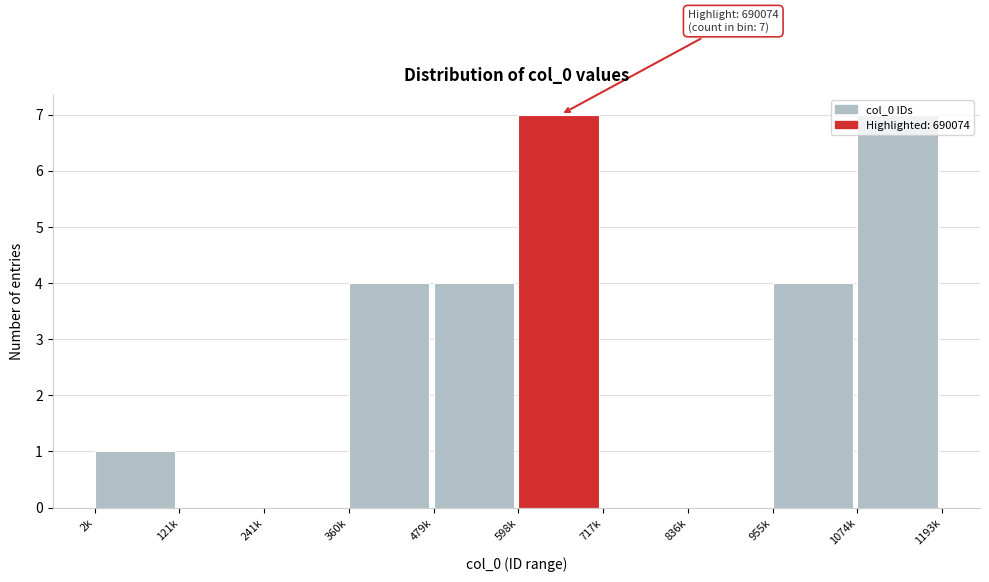

True or false: the data shows 3 at 241k.

False